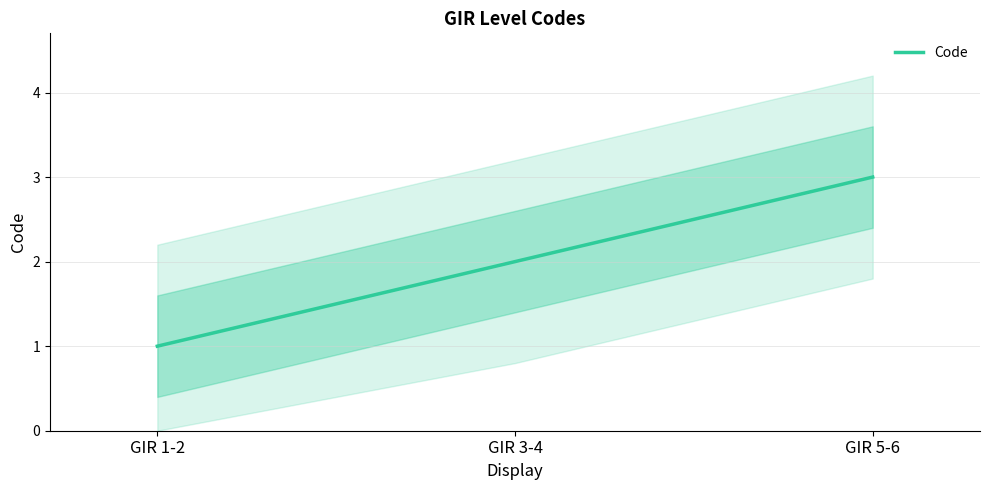

Reading left to right, extract all data points from this chart.

1	2	3